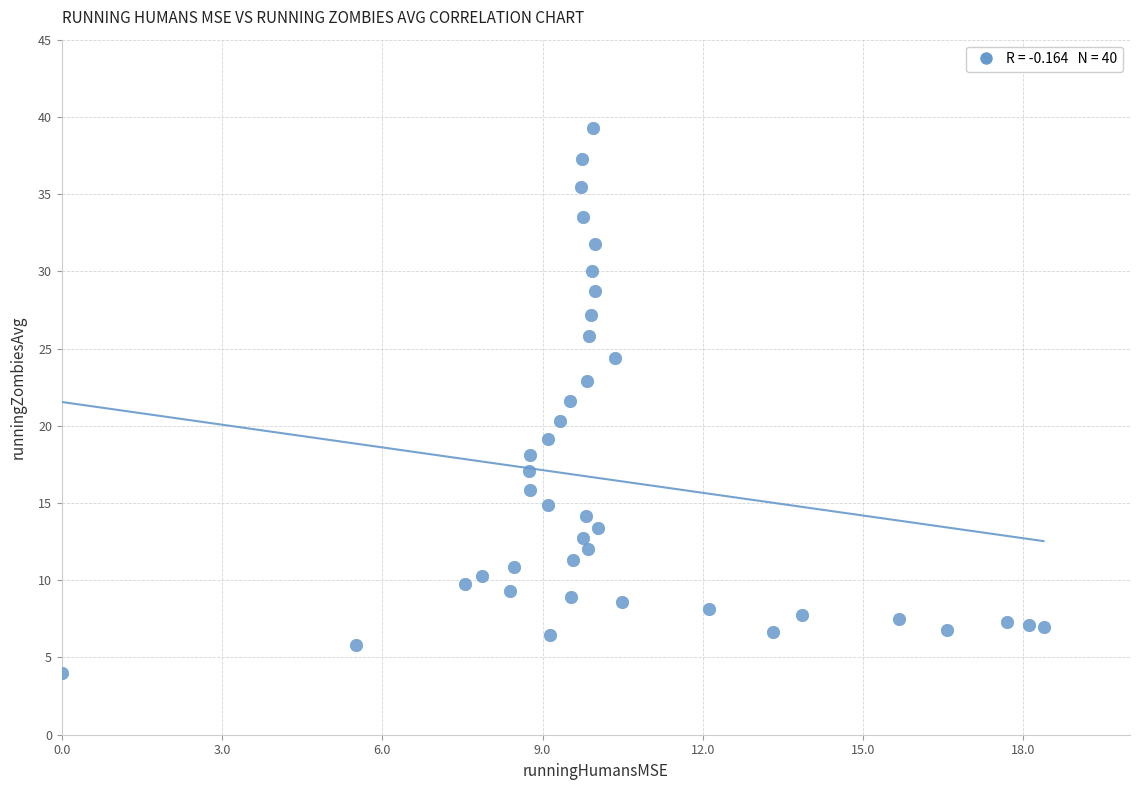

What is the range of Y values (max minus min)?

35.3